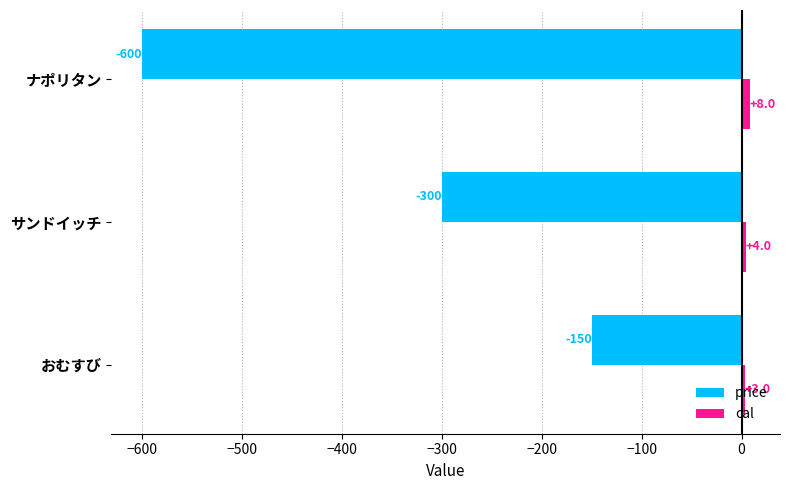

List the series in order of their overall mean, highest first.

cal, price